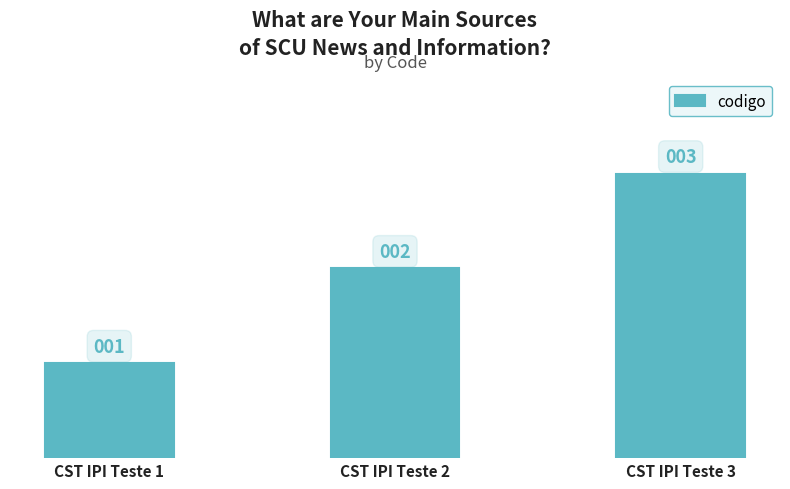

Reading right to left, list all the values displayed in this chart.

CST IPI Teste 3=3	CST IPI Teste 2=2	CST IPI Teste 1=1